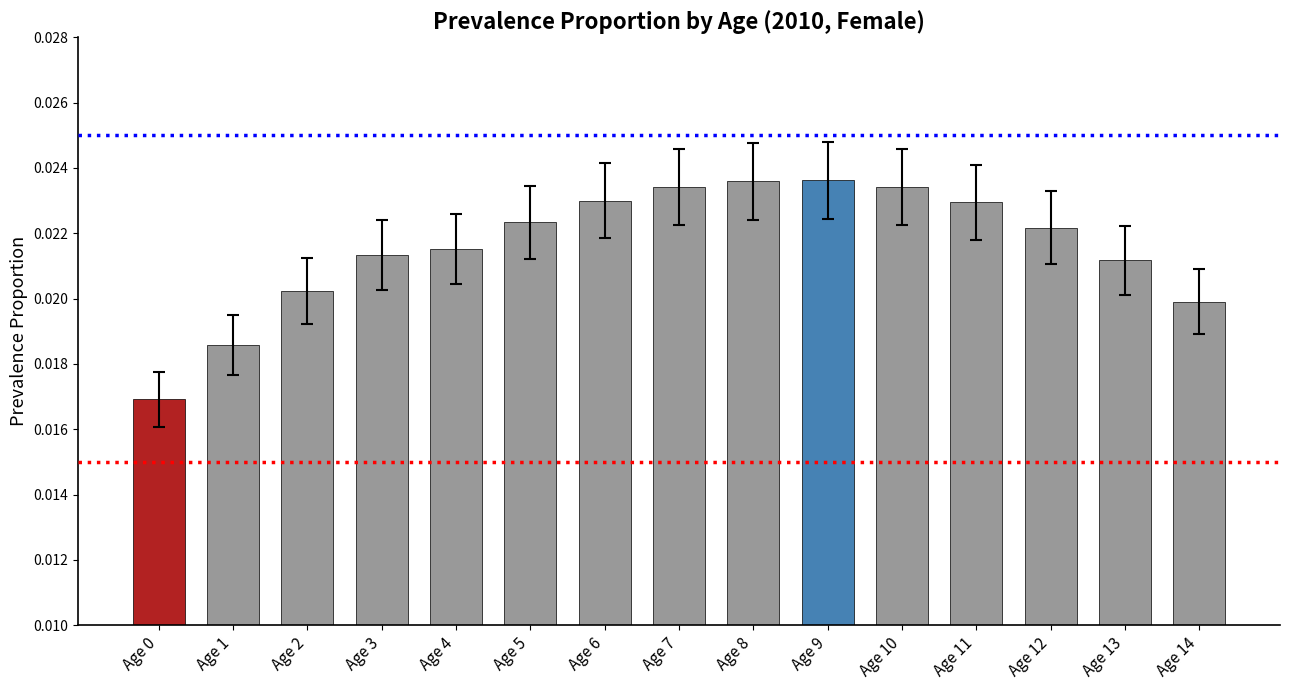

Between Age 12 and Age 0, which is larger?

Age 12